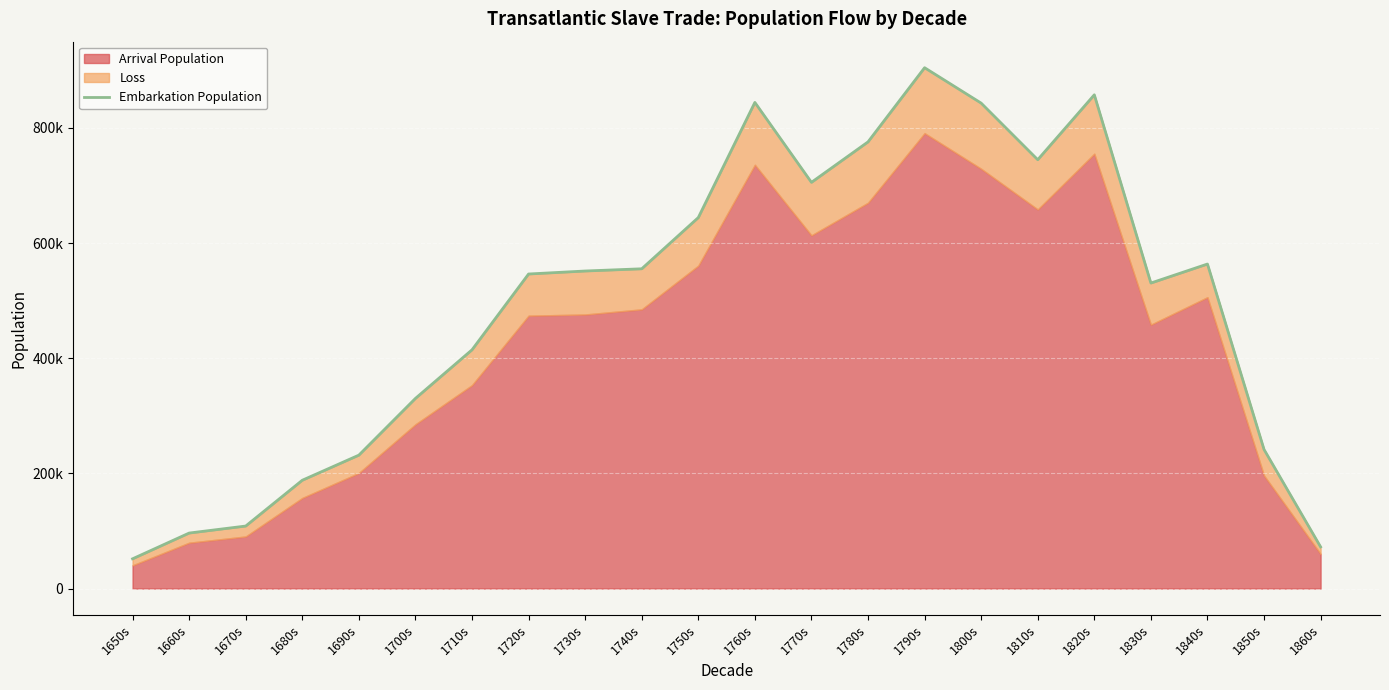

What is the change in value from 1810s to 1860s?

-672562.4